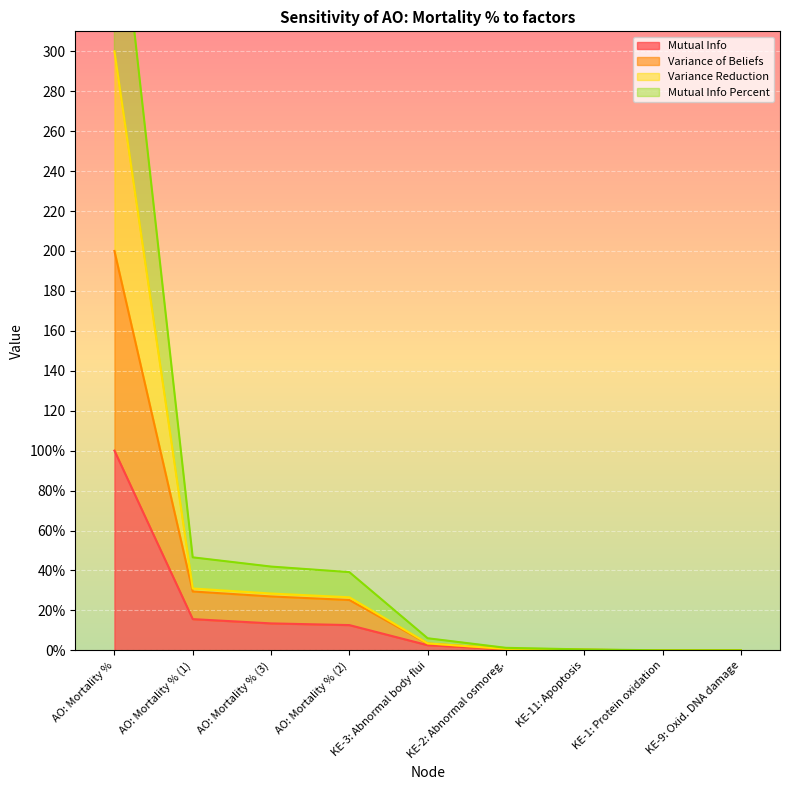

Which category has the lowest value in the Variance Reduction series?

KE-9: Oxid. DNA damage